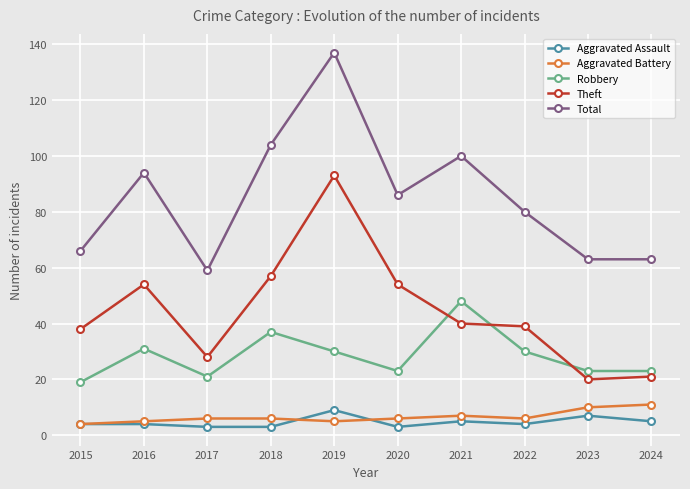

True or false: Robbery and Aggravated Battery intersect in this chart.

False